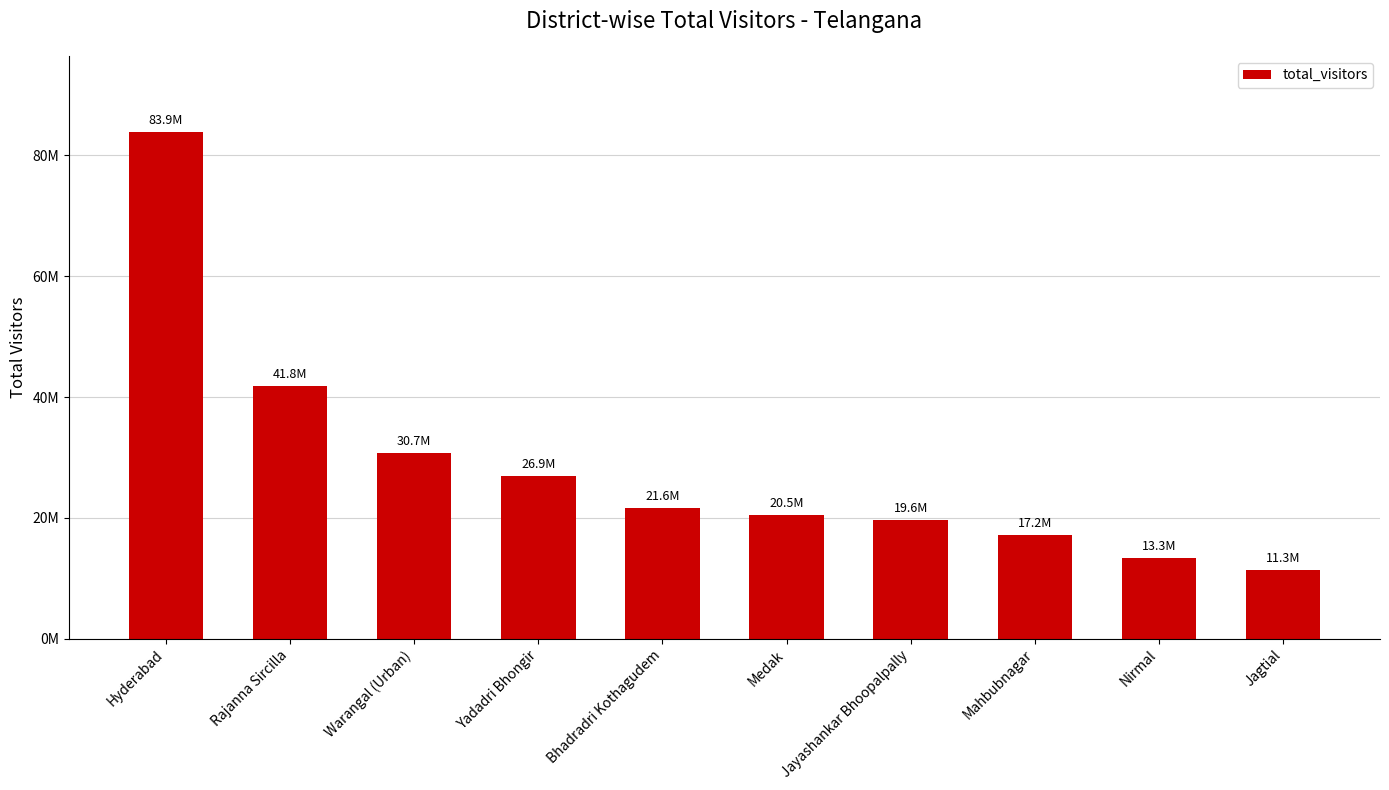

Reading right to left, what are all the values shown in this chart?

11303514	13315796	17180118	19632865	20542639	21600962	26893080	30726603	41763276	83900960